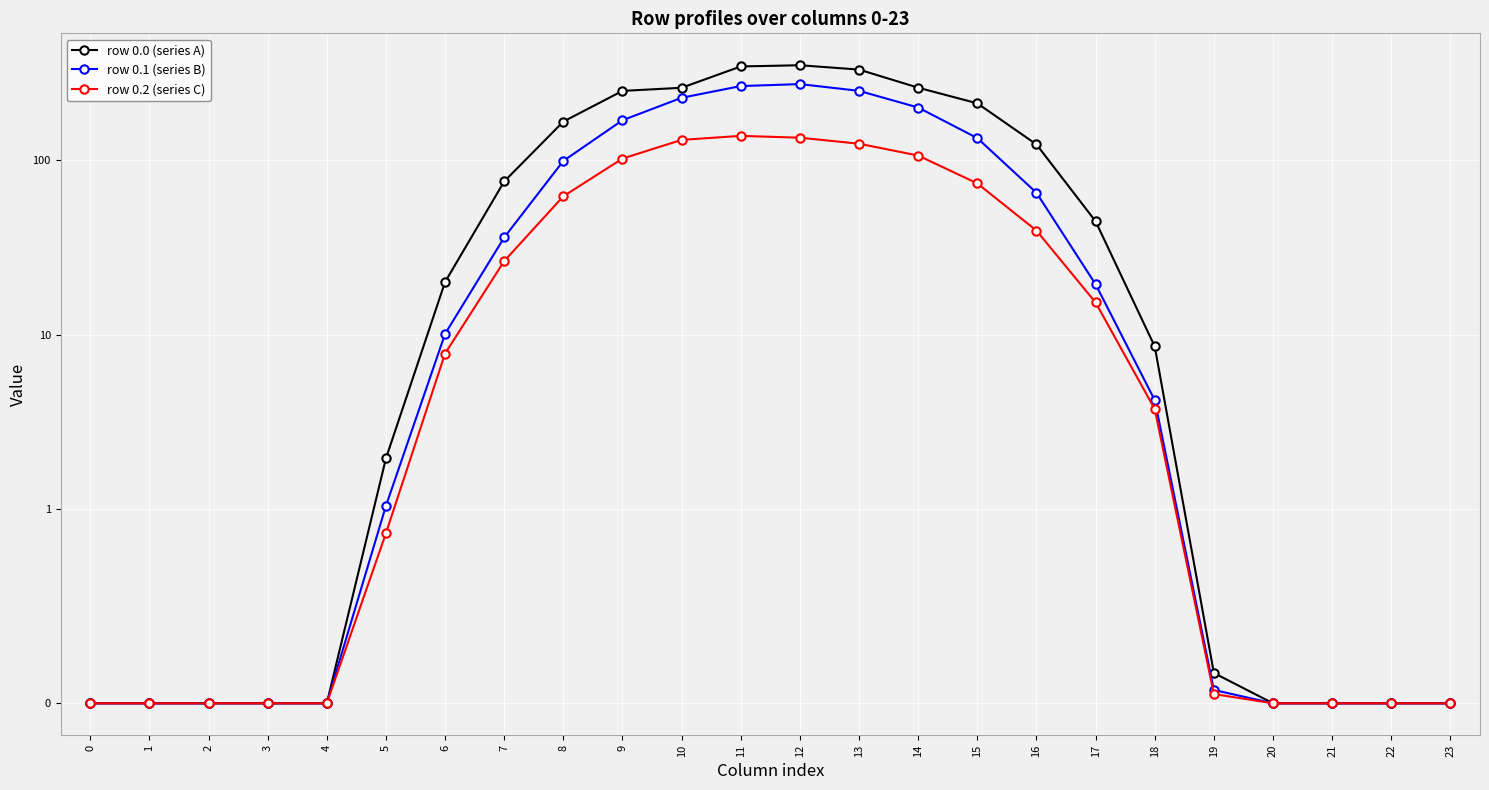

Is the value of row 0.0 (series A) at 17 greater than the value of row 0.2 (series C) at 22?

Yes